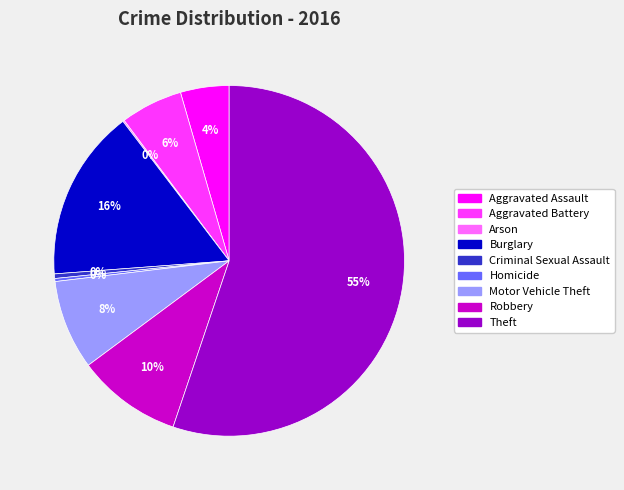

To the nearest percent, what is the difference between the Theft and Motor Vehicle Theft slice percentages?

47%